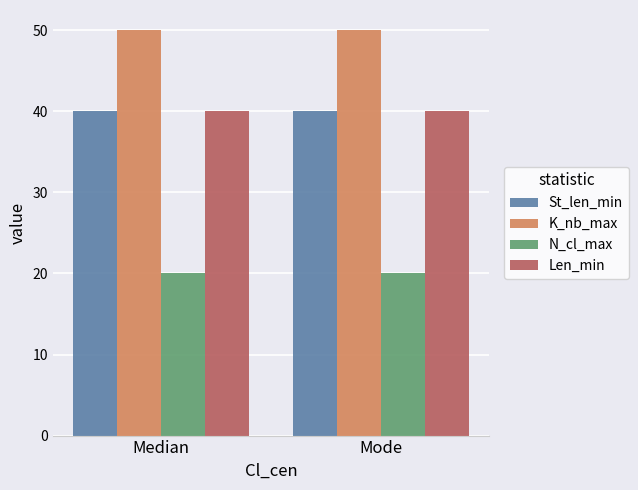

At how many categories does at least one series exceed 20?

2